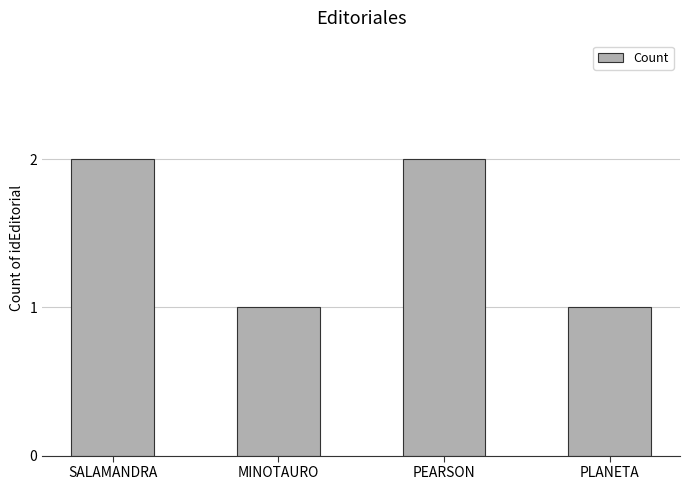

What is the sum of all values?

6